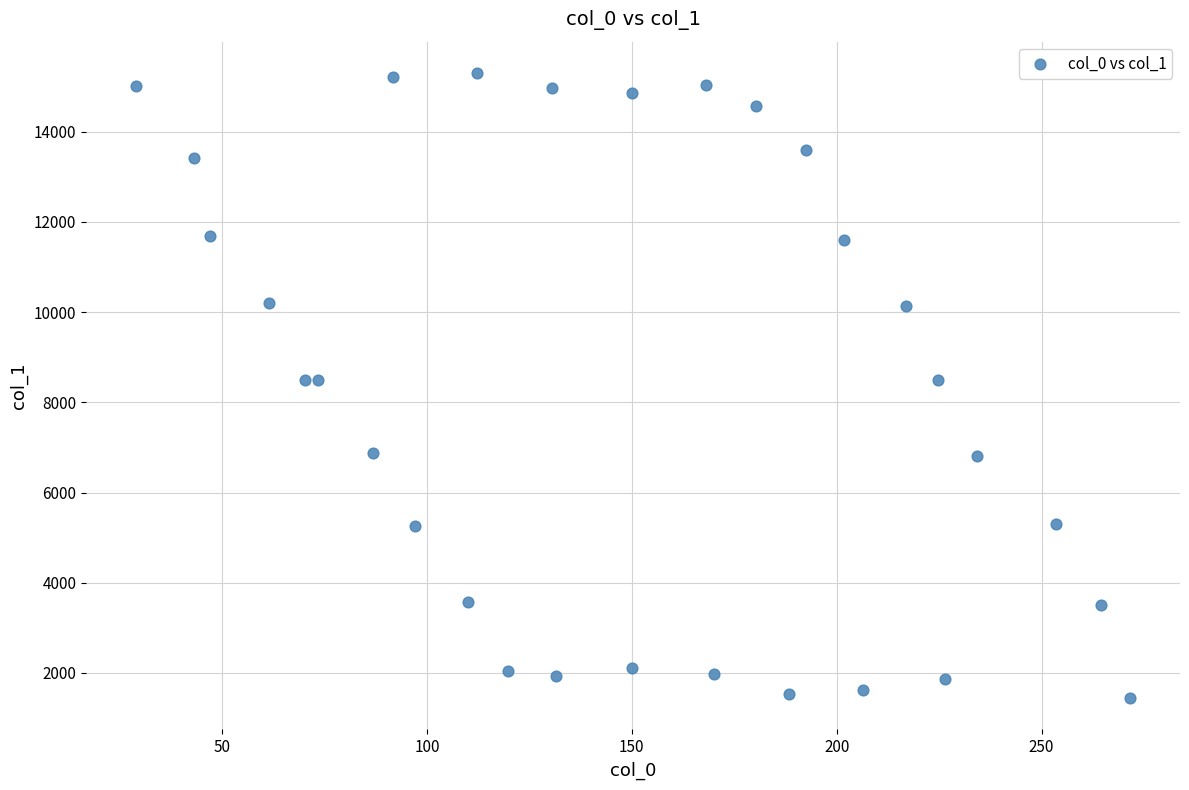

What is the range of X values (max minus min)?

242.7